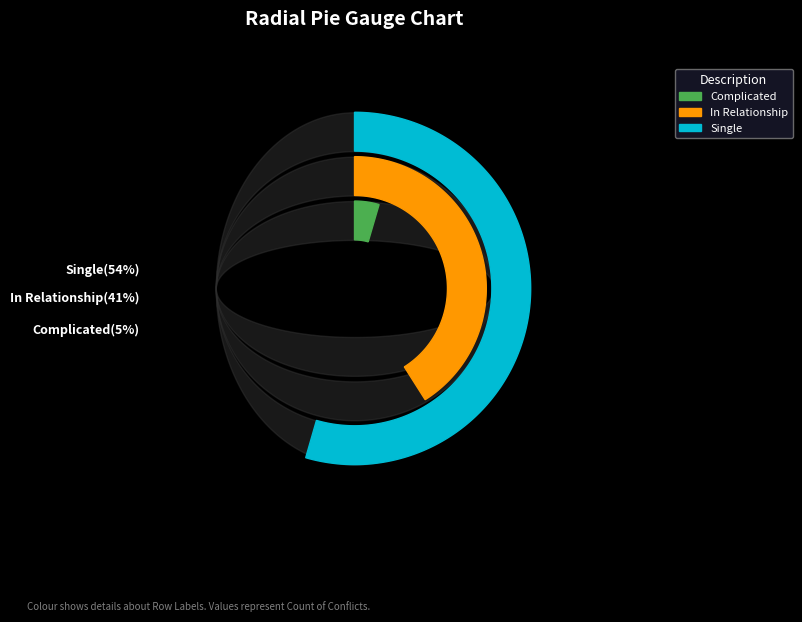

Does any single category account for the majority?

Yes